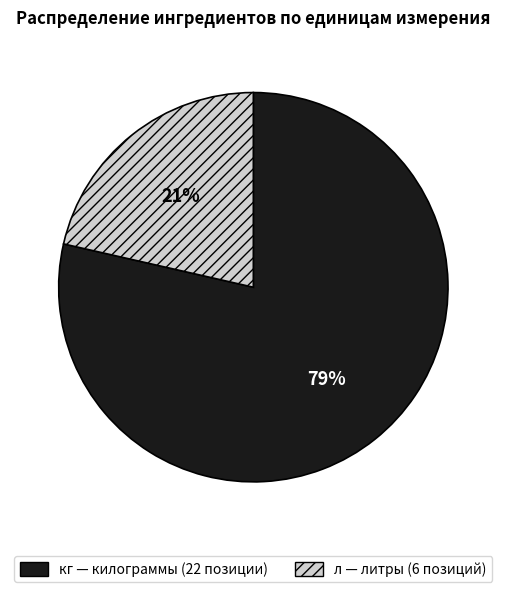

Is it true that л is 21% of the pie?

True